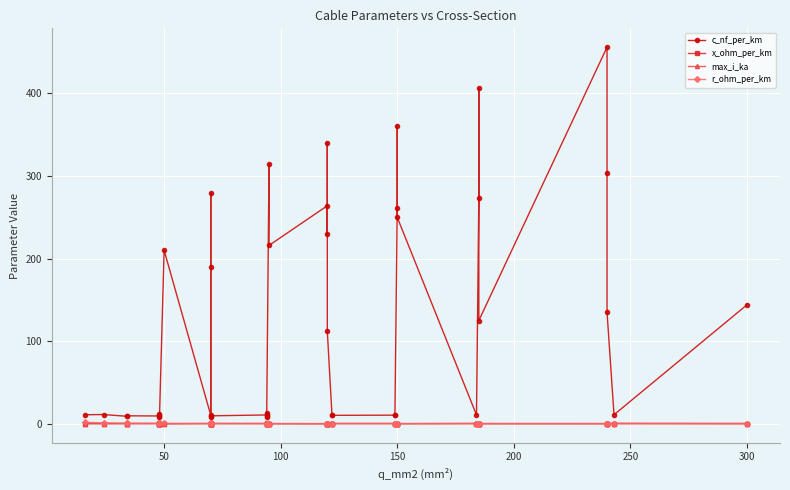

What is the label of the 32nd point from the right?

50